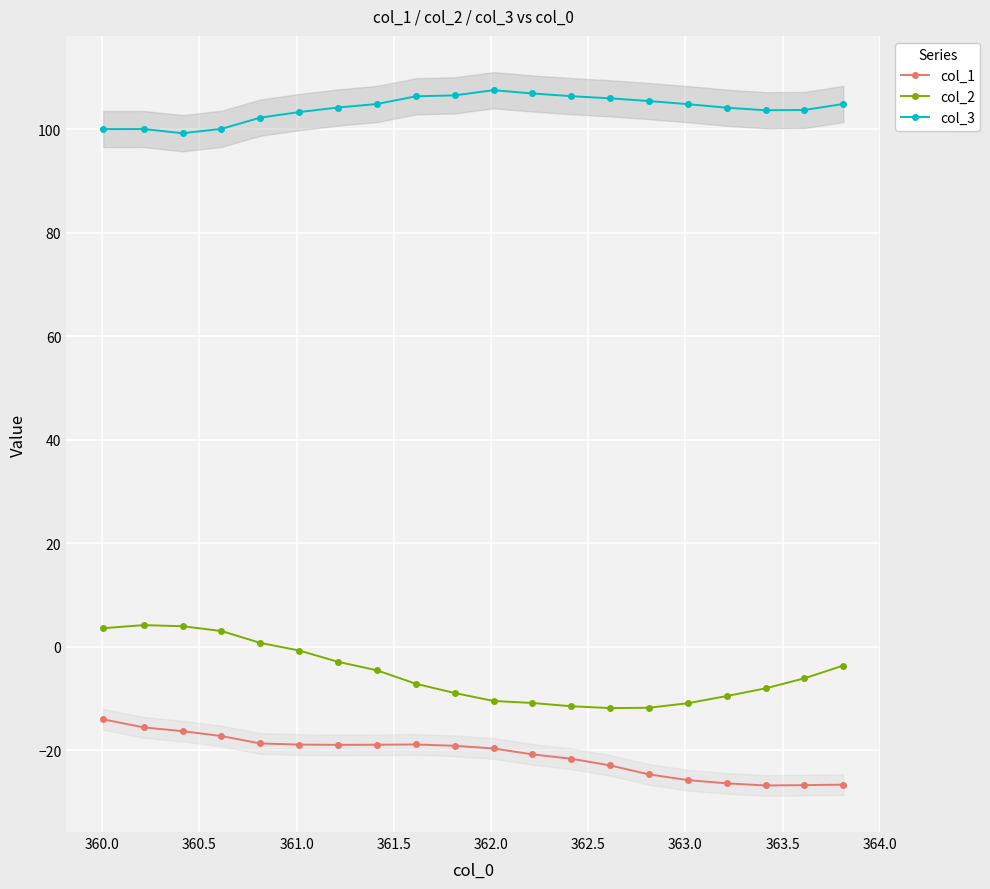

How many data points does each series have?

20